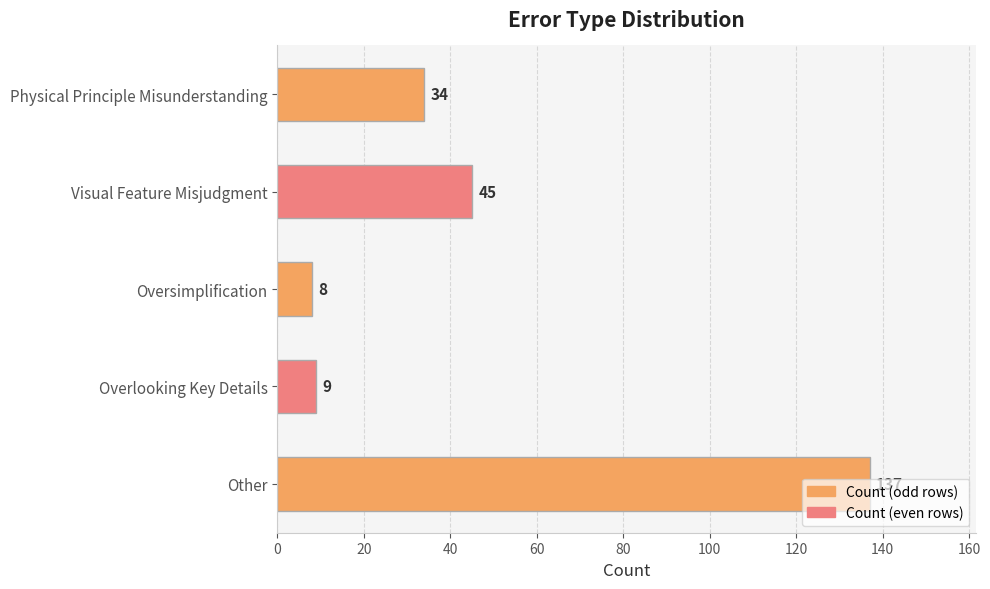

Which has a higher value, Physical Principle Misunderstanding or Other?

Other